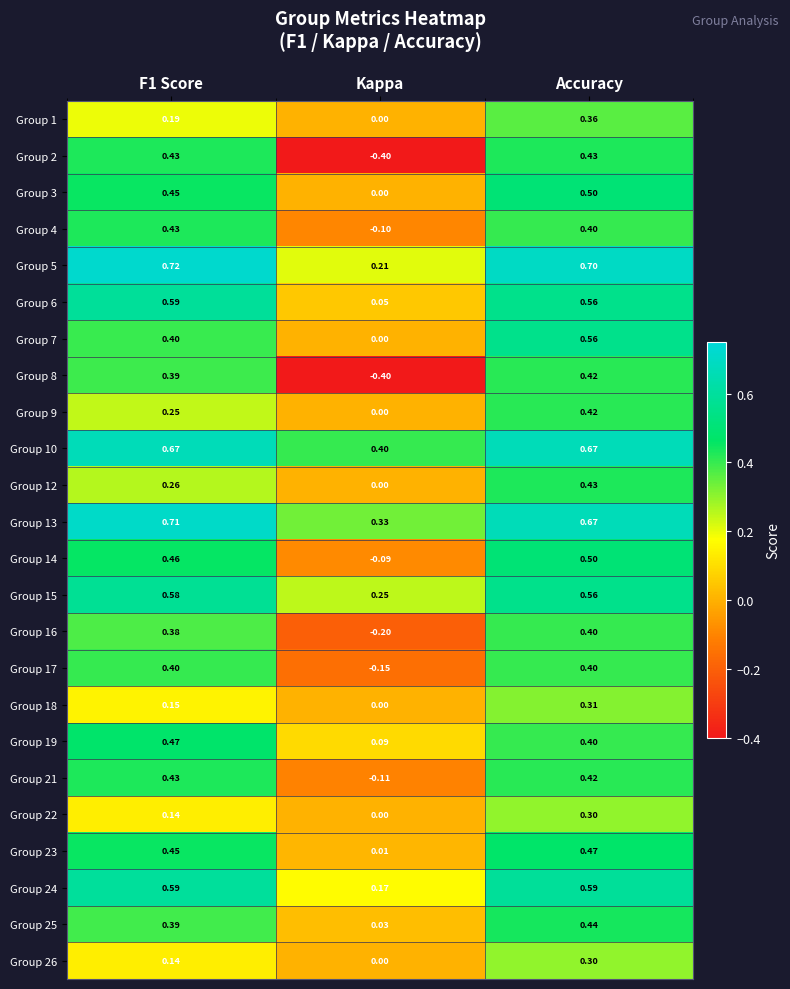

Which series changed the most between F1 Score and Kappa?

Group 2